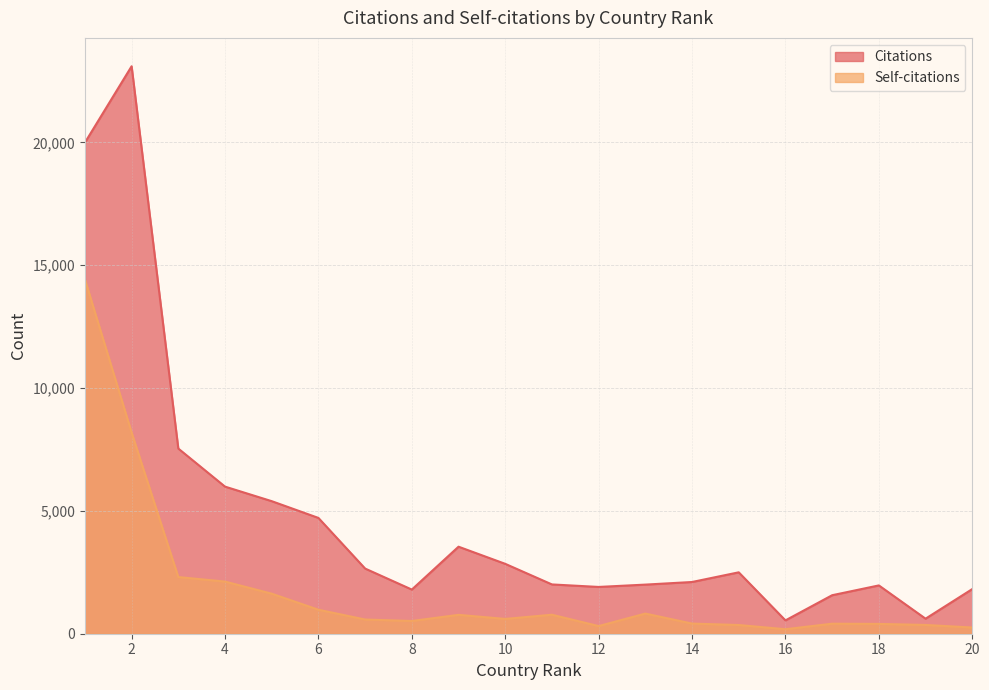

How many data points does each series have?

20